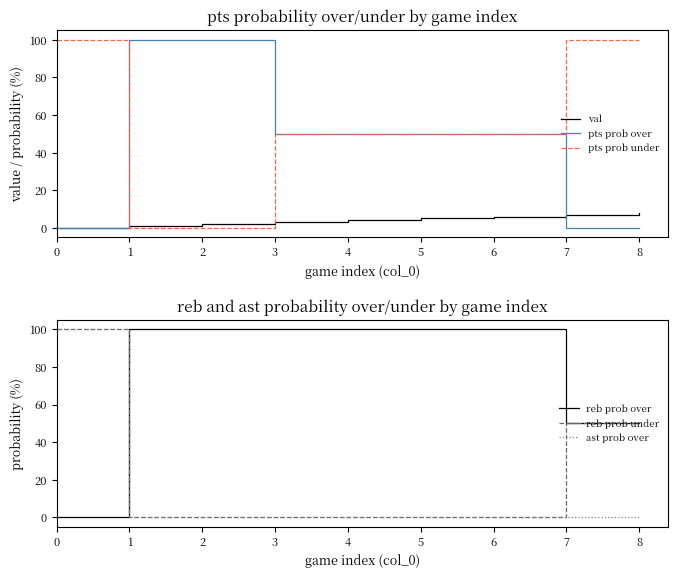

At which label is val closest to 4?

4